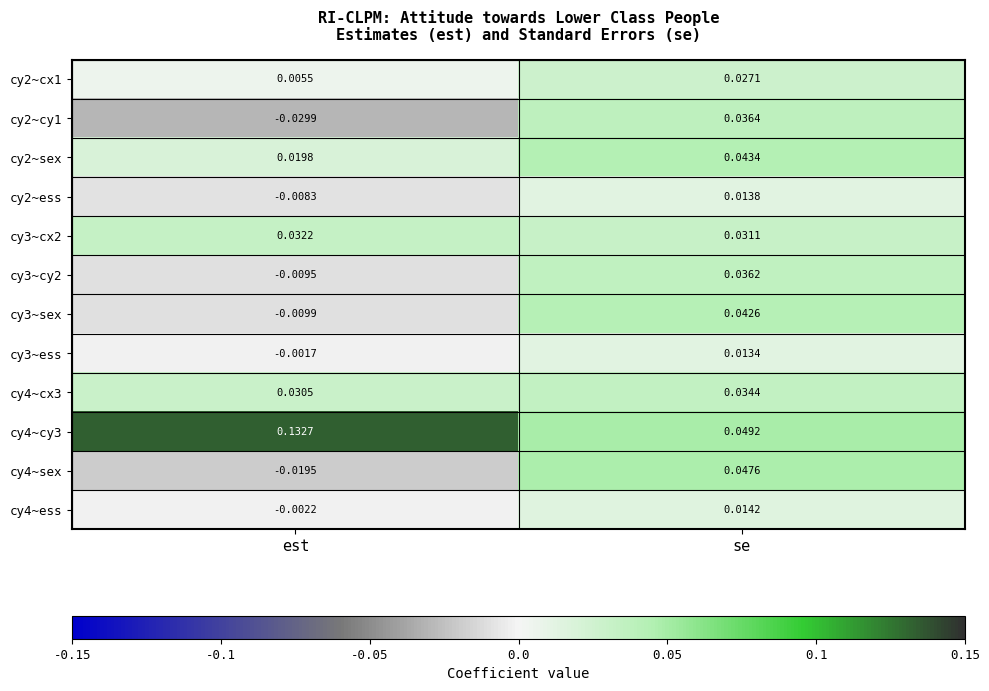

Where does the cy3~ess series first go above 0?

se